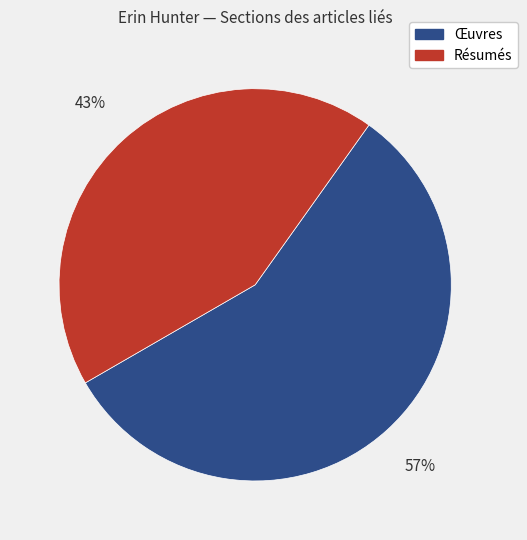

To the nearest percent, what is the difference between the largest and smallest slice percentages?

14%